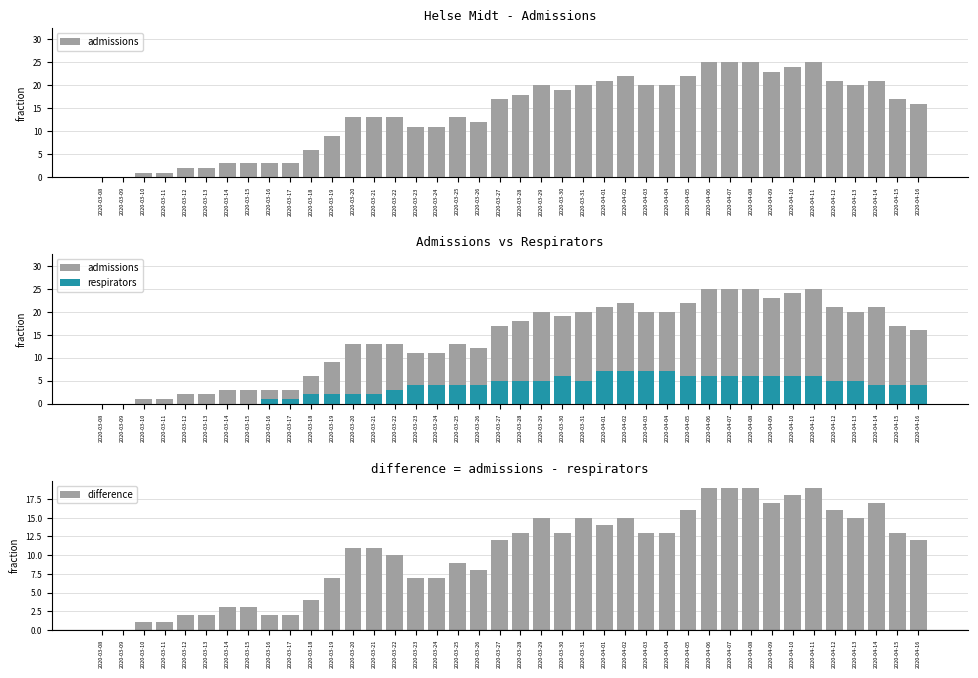

Does the chart contain any negative values?

No